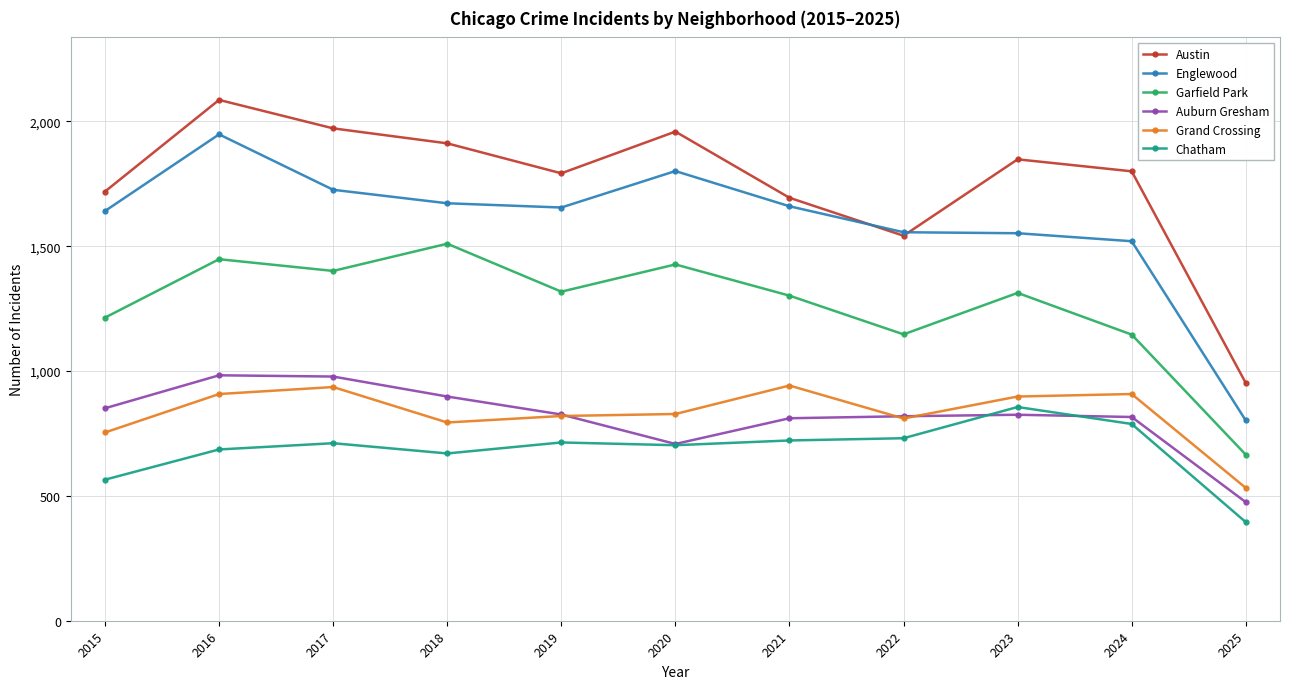

Is it true that Chatham equals 980 at 2020?

False